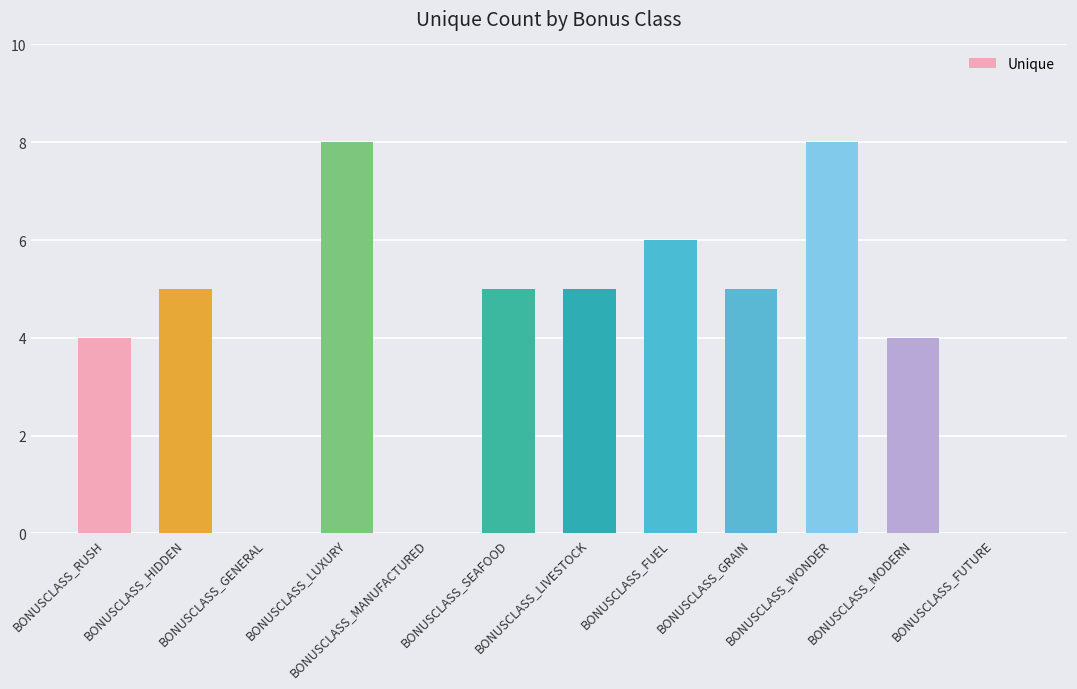

What is the change in value from BONUSCLASS_RUSH to BONUSCLASS_GRAIN?

+1